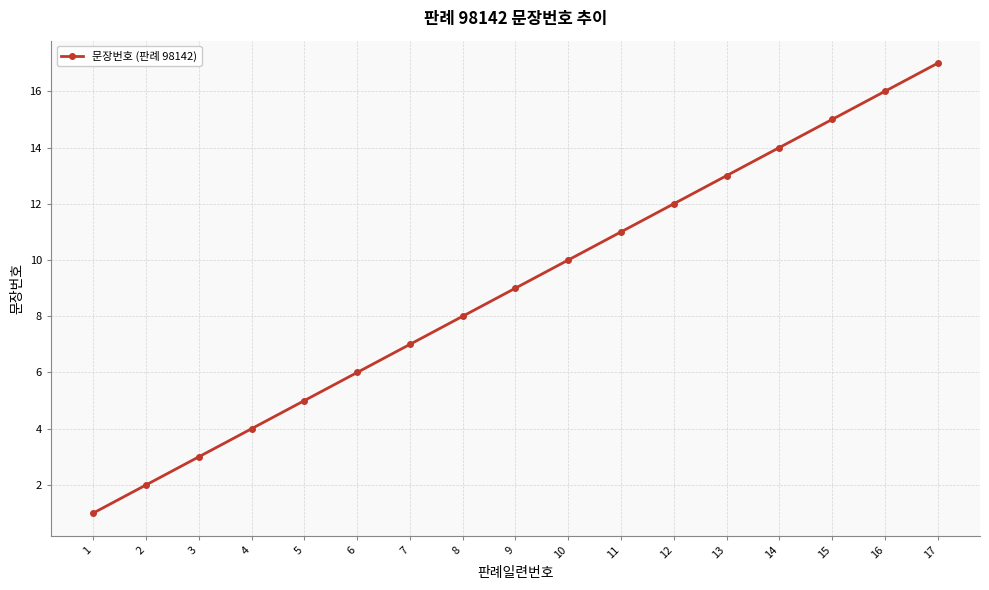

Between 8 and 1, which is larger?

8